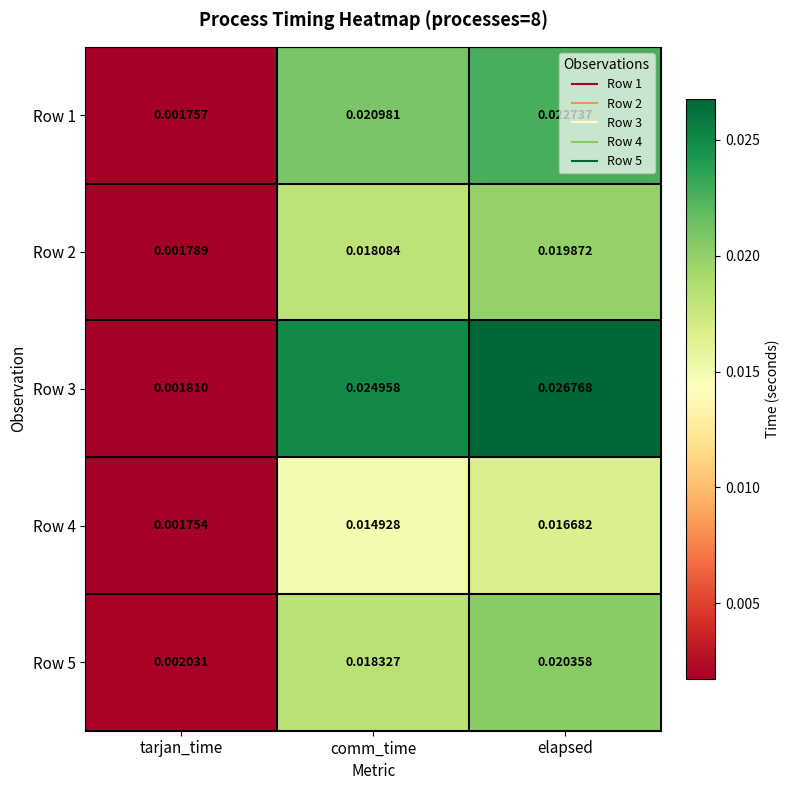

Which series has the largest total across all categories?

Row 3